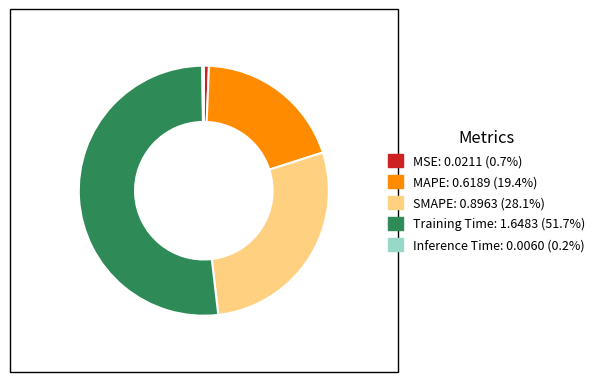

Which slice is the largest?

Training Time